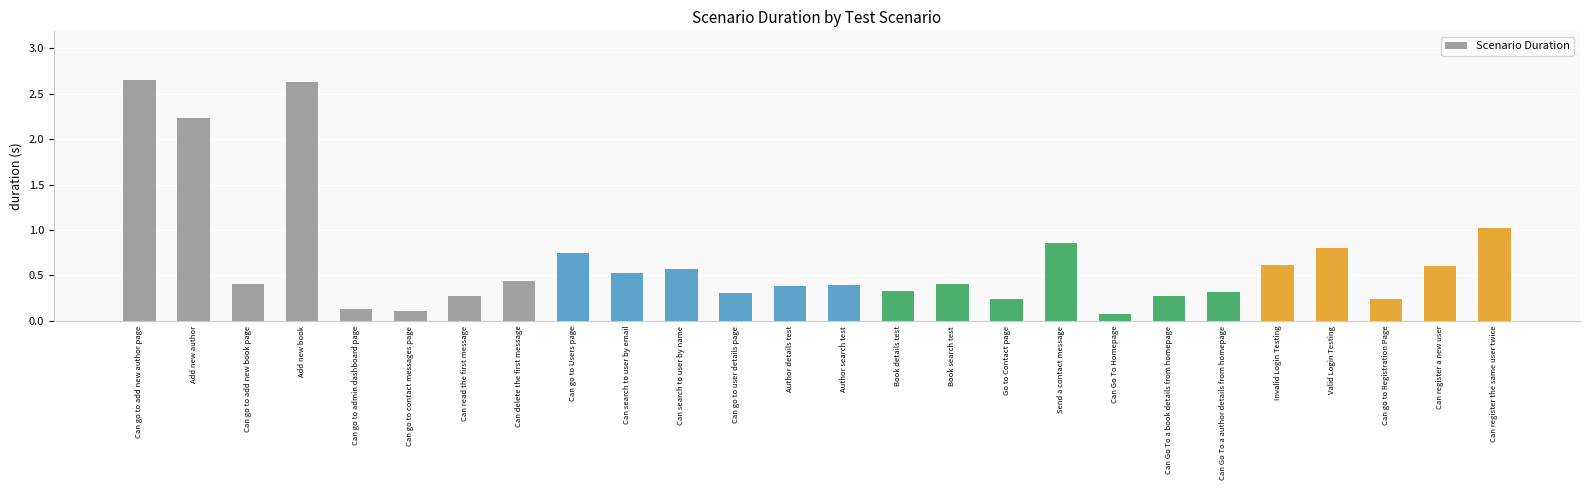

What is the difference between the second highest and second lowest values?

2.5